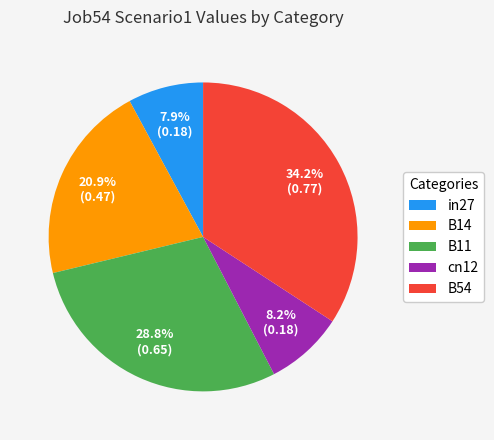

Which slice is the largest?

B54